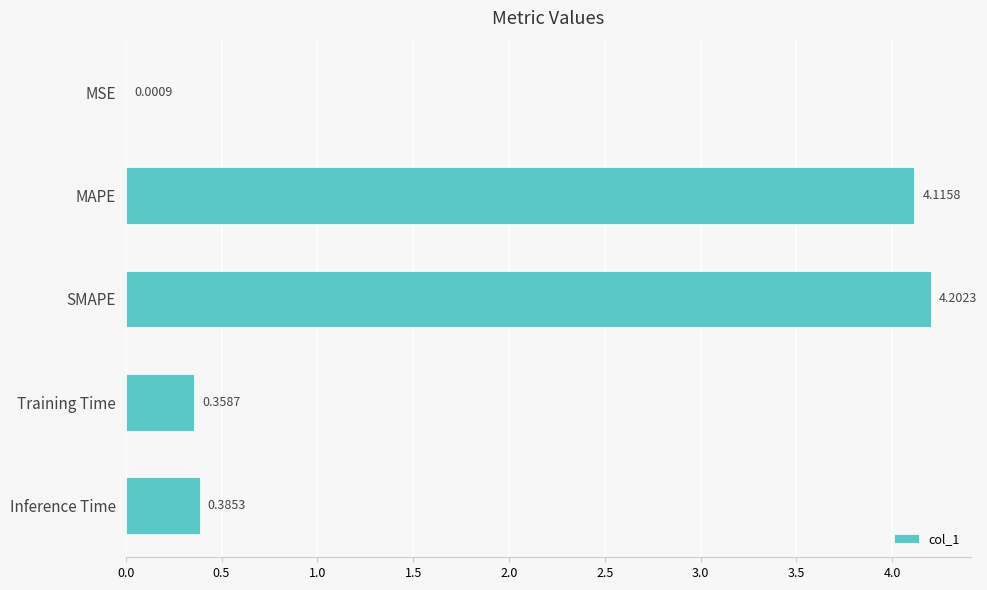

Are the bars grouped side by side (vs. stacked)?

No